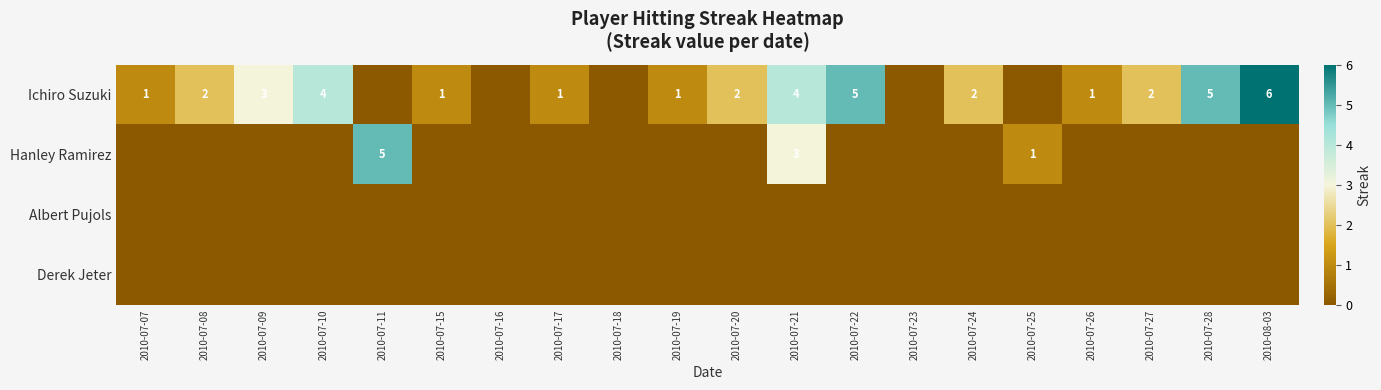

True or false: Ichiro Suzuki has a value of 2 at 2010-07-08.

True